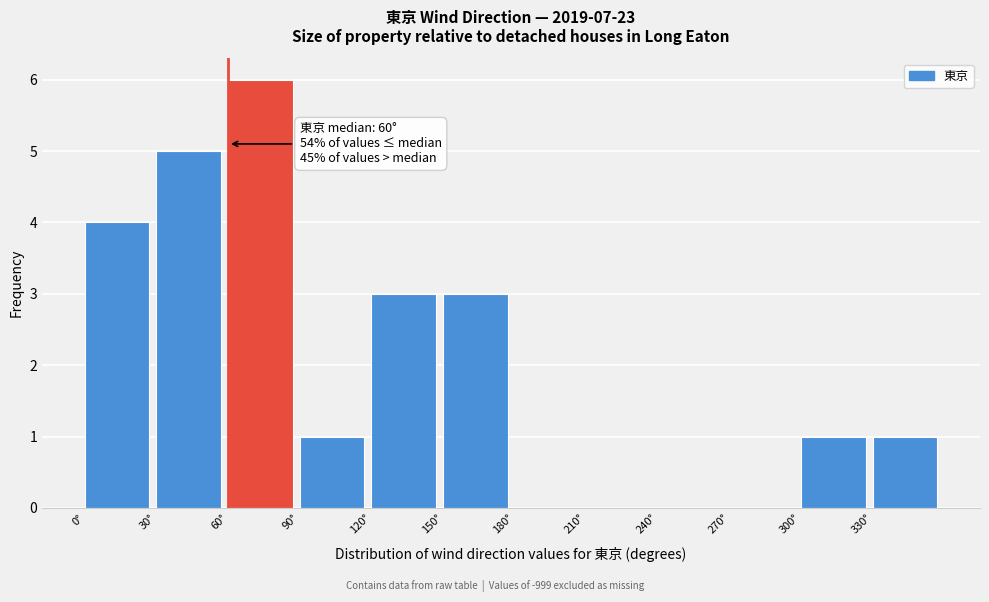

Over which range of the x-axis is the bar tallest?

60 to 90